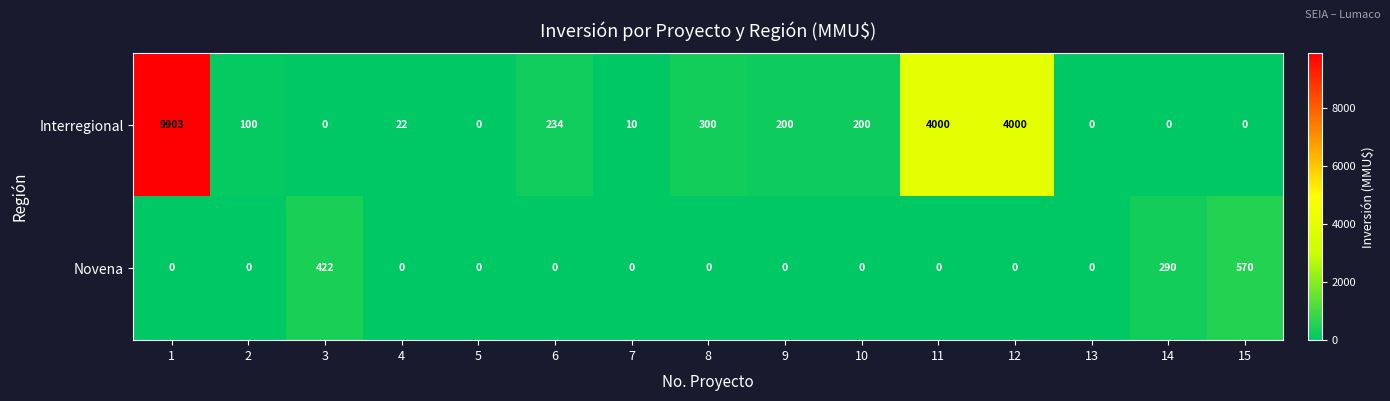

What is the highest value of the Interregional series?

9903